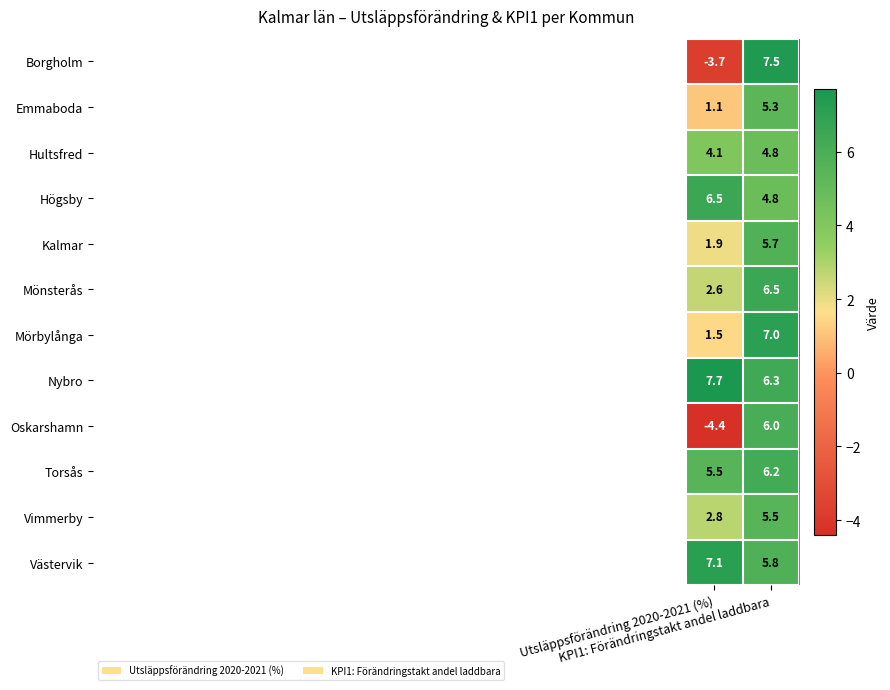

What is the highest value of the Hultsfred series?

4.8